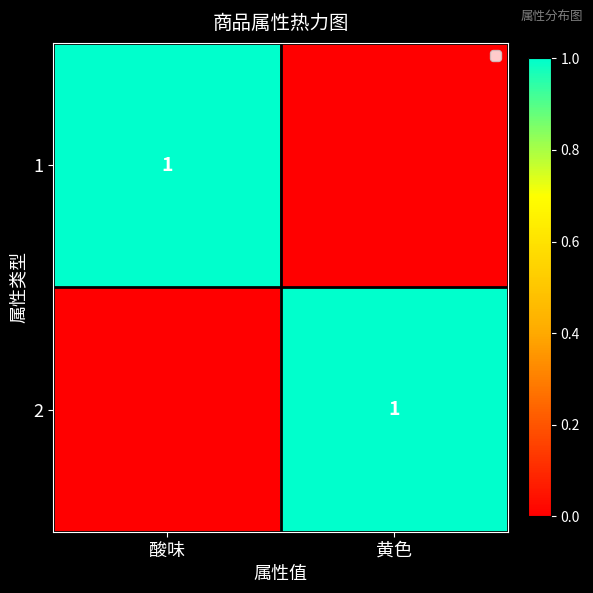

The value of 1 at 酸味 is 0. True or false?

False